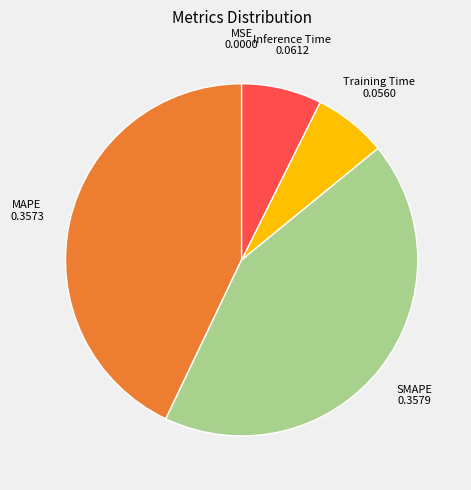

Combined, do Inference Time and Training Time account for over 50%?

No